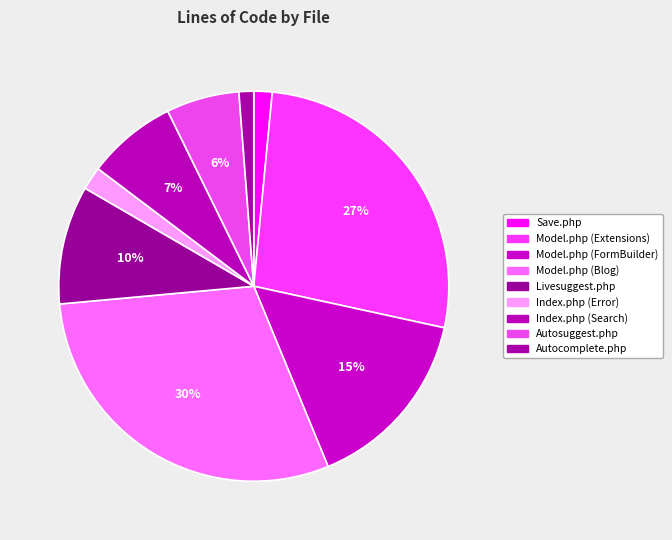

How many segments does this pie chart have?

9